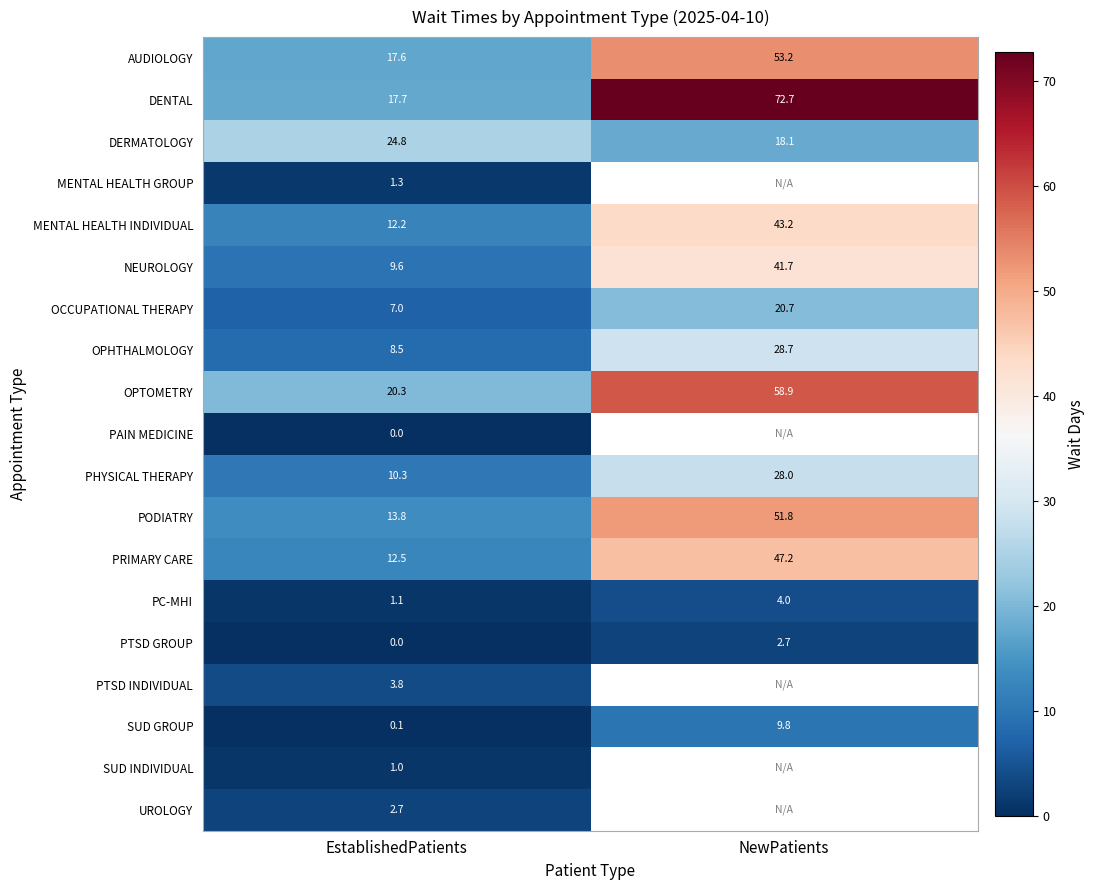

The DENTAL series shows 7.0 at EstablishedPatients. True or false?

False